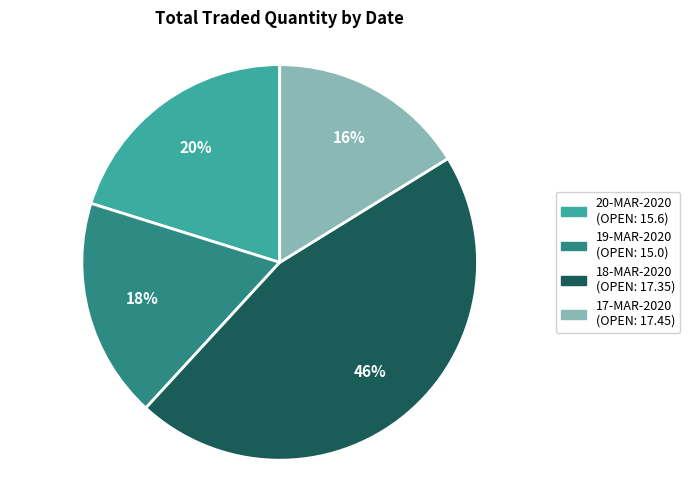

Does 19-MAR-2020 represent more than half of the total?

No